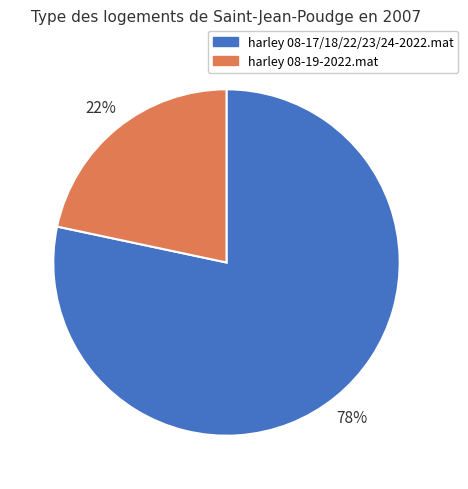

Does any single category account for the majority?

Yes